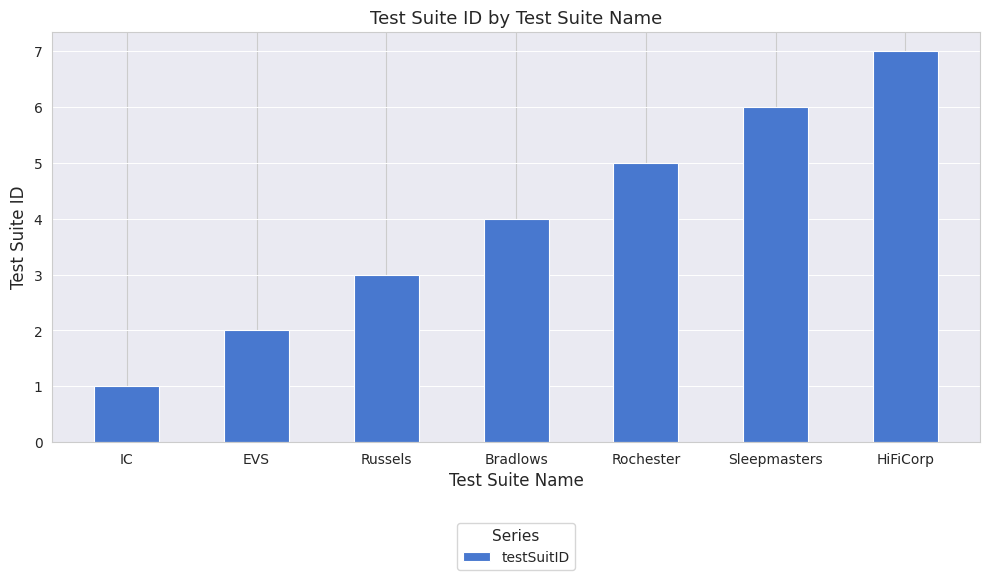

Which label corresponds to the smallest value in the chart?

IC